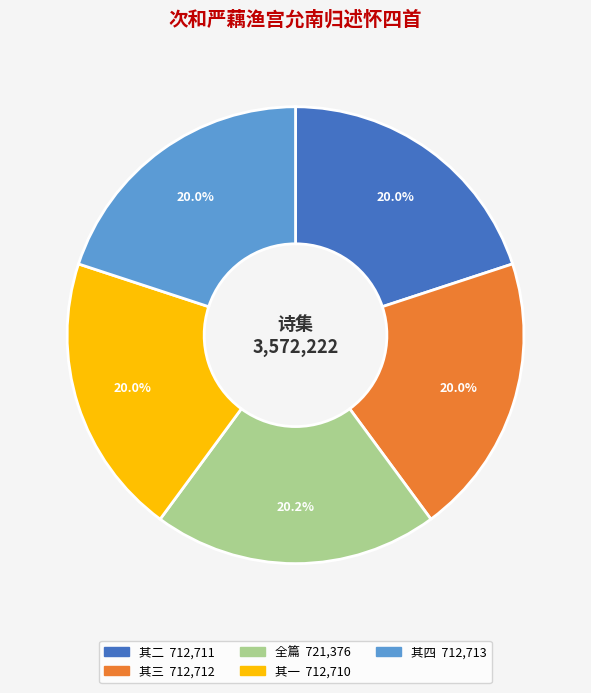

Is there a majority slice in this chart?

No